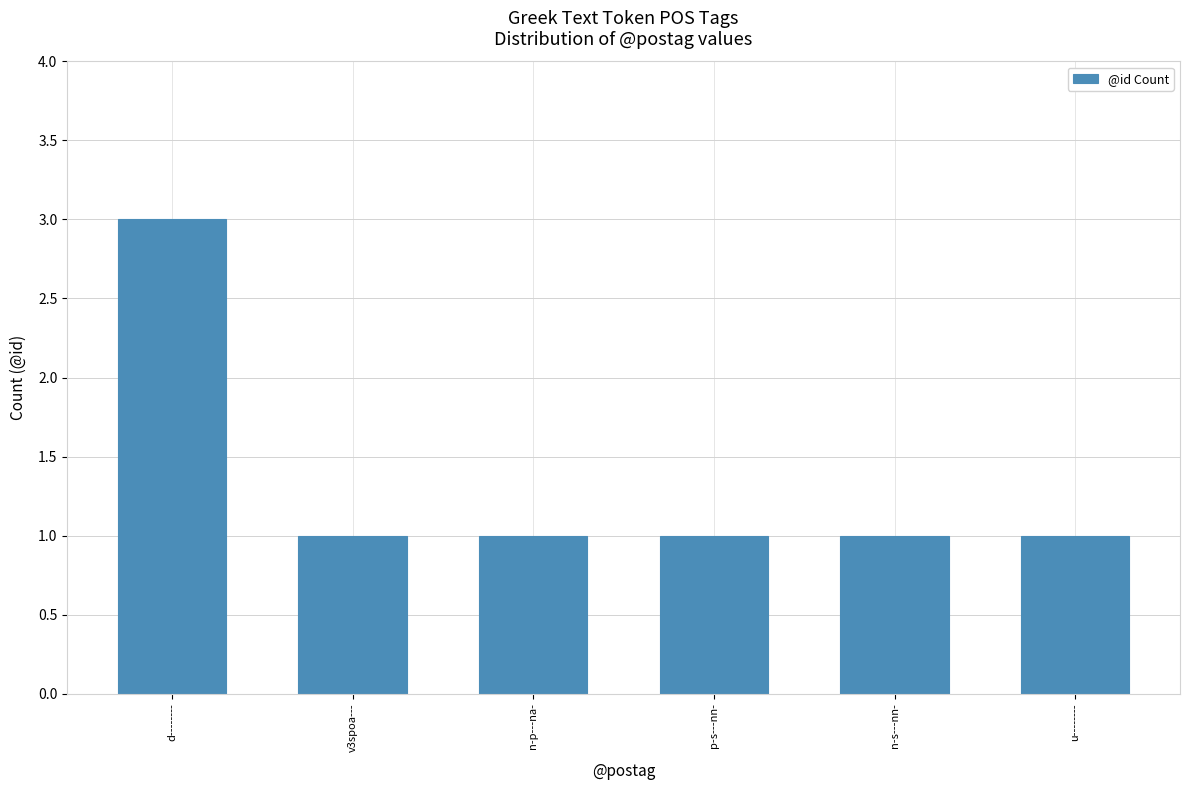

What is the average value?

1